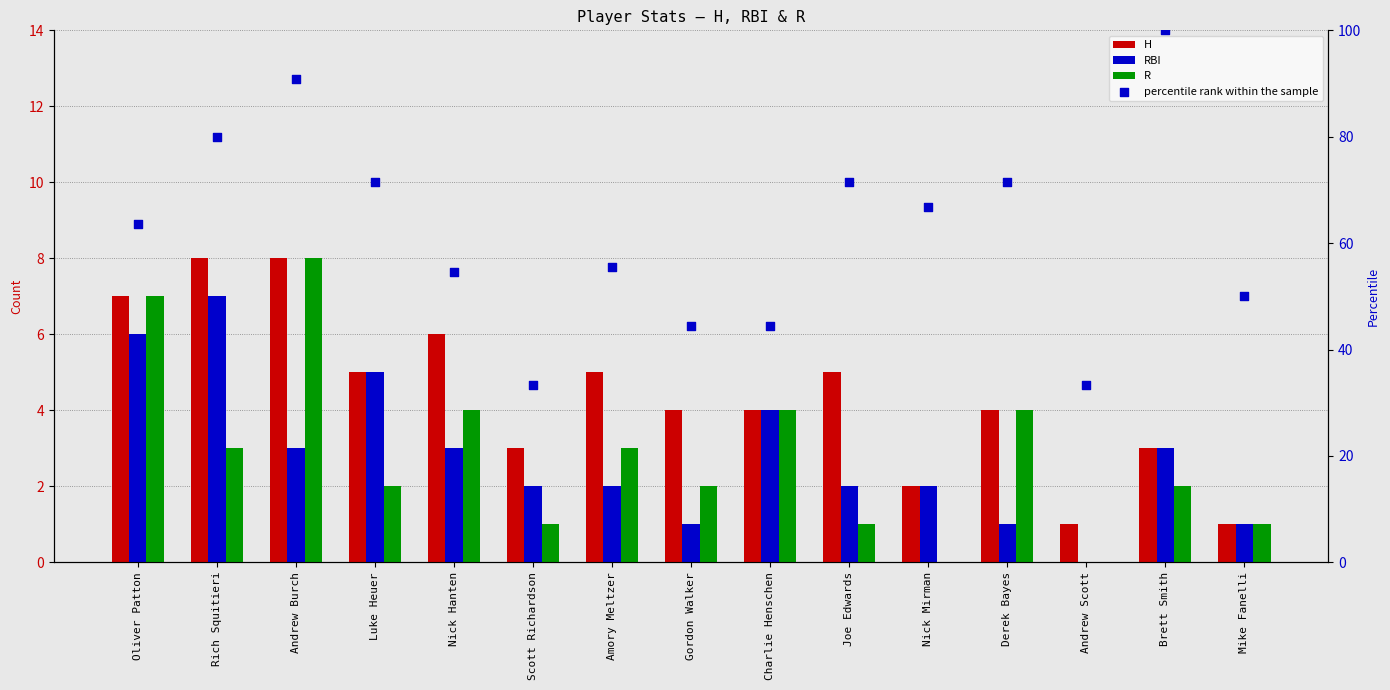

Which series has the largest Y range (max minus min)?

percentile rank within the sample